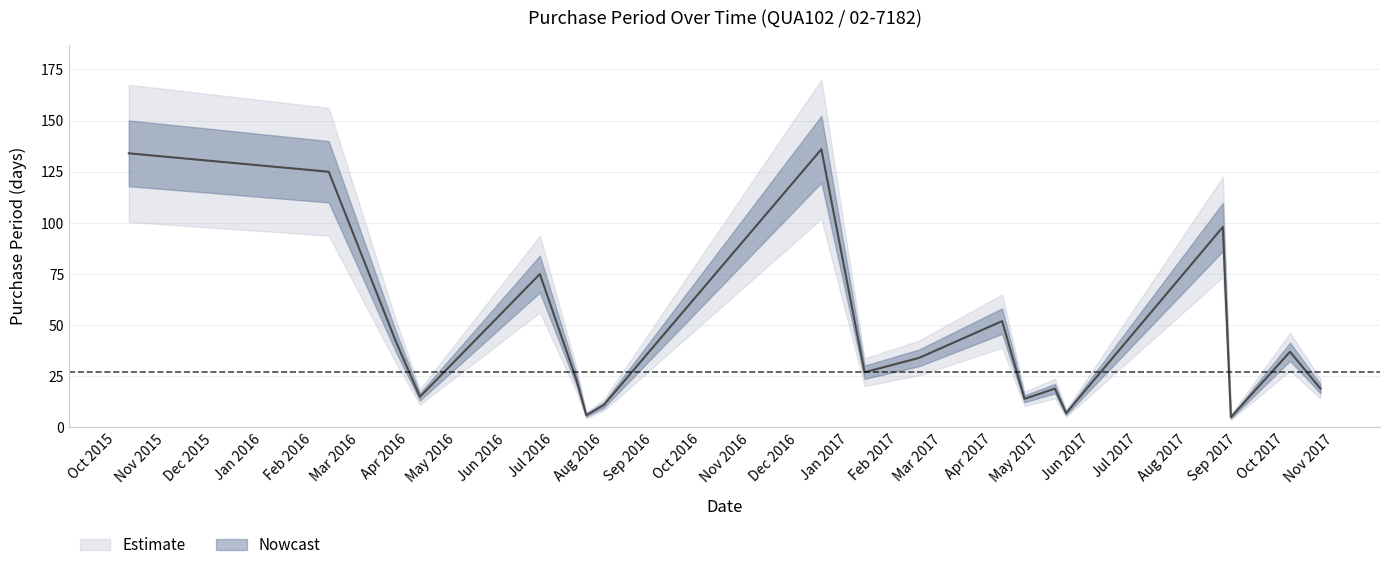

List the labels in order of value, smallest first.

2017-08-28, 2016-07-21, 2017-05-17, 2016-08-01, 2017-04-21, 2016-04-08, 2017-05-10, 2017-10-23, 2016-07-15, 2017-01-11, 2017-02-14, 2017-10-04, 2016-03-24, 2017-04-07, 2016-06-22, 2017-08-23, 2016-02-11, 2015-10-09, 2016-12-15